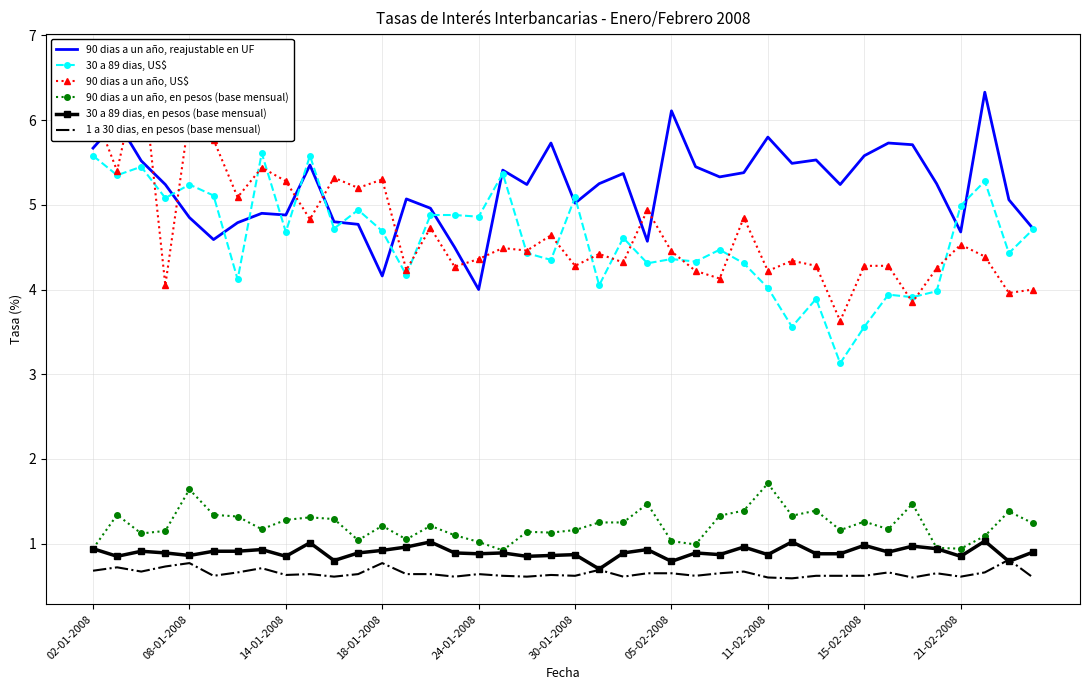

Where do 30 a 89 dias, en pesos (base mensual) and 1 a 30 dias, en pesos (base mensual) first cross each other?

37 and 38